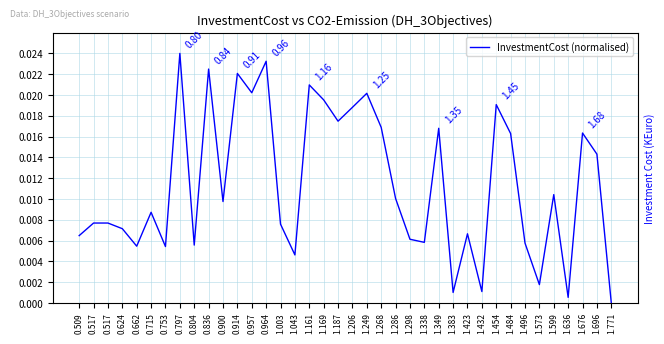

At which label is the value closest to 0?

1.771